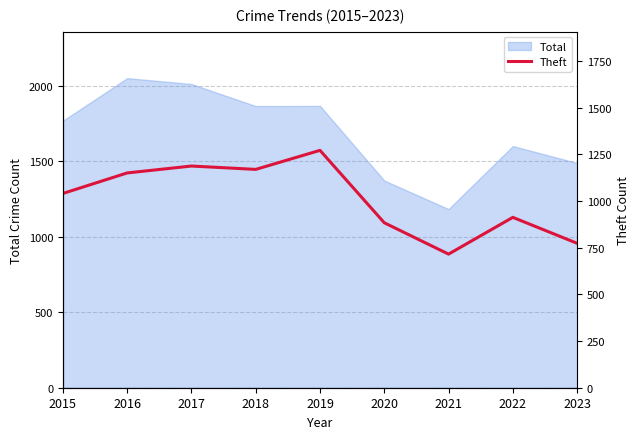

The Total series shows 1066 at 2018. True or false?

False